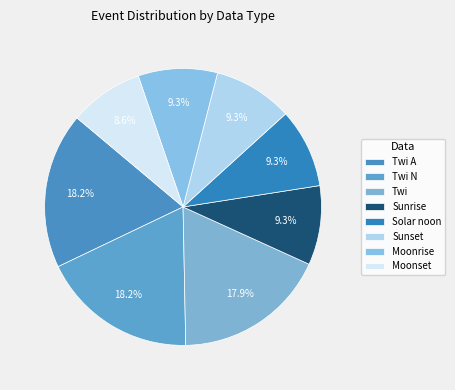

What percentage do Sunrise and Twi N together represent?

27.5%